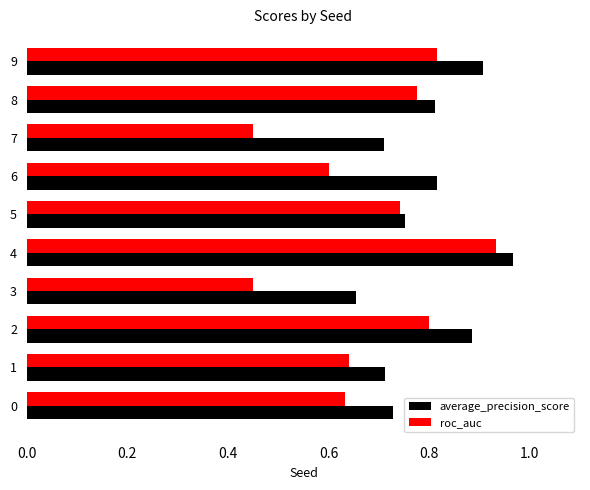

Which series has the largest range (max minus min)?

roc_auc